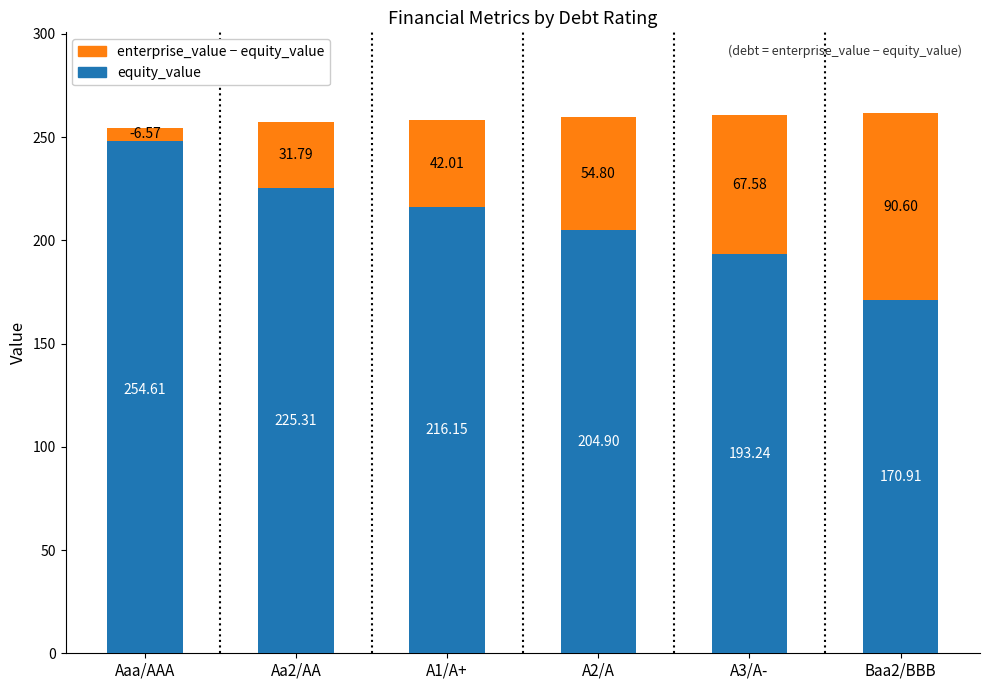

At which label does equity_value first exceed 216?

Aaa/AAA